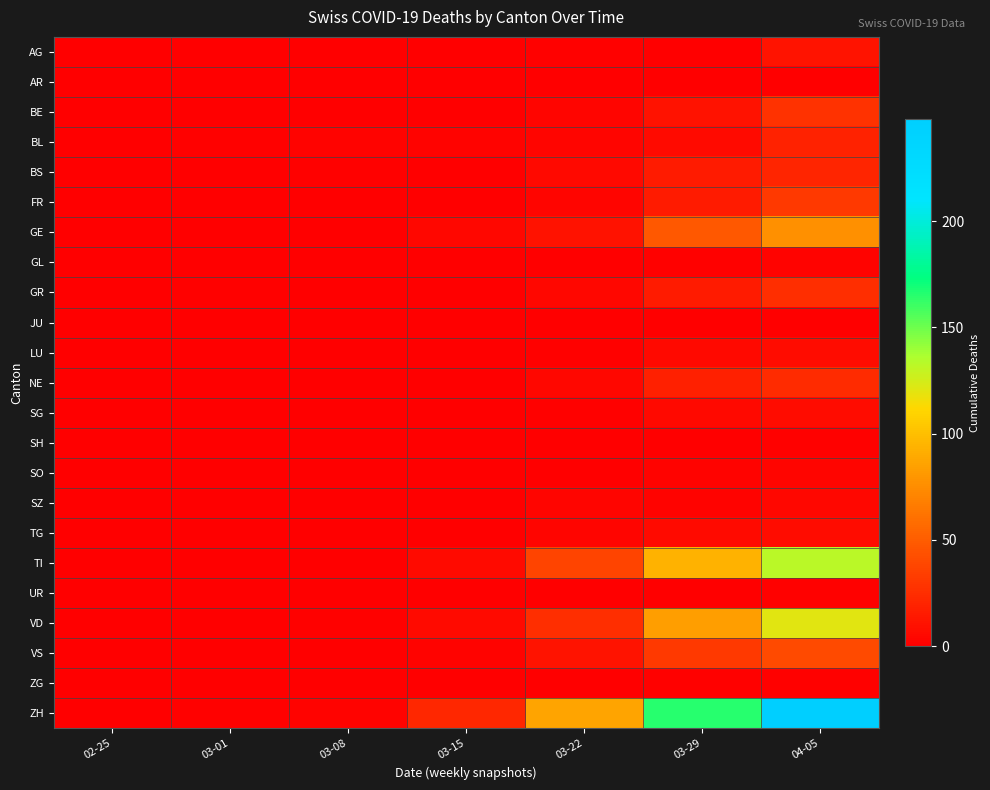

What is the difference between the highest and lowest values at 03-29?

165